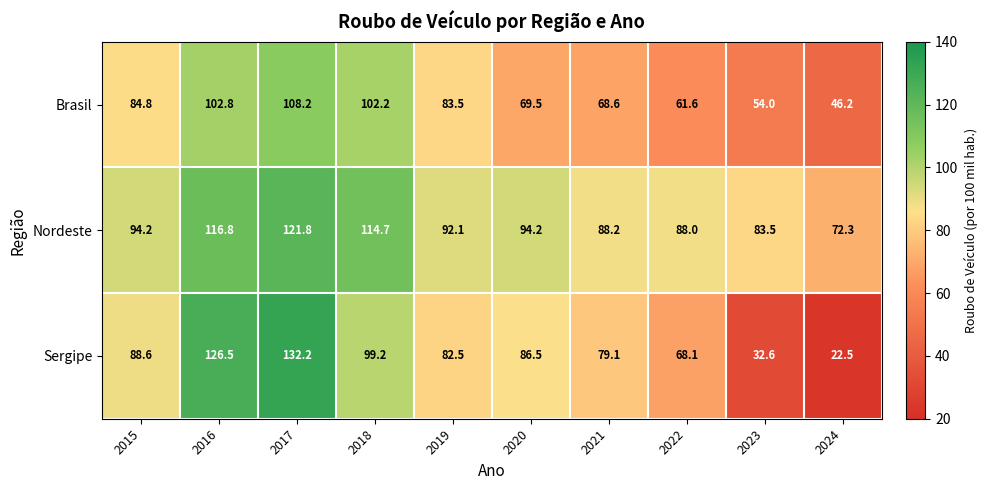

Reading left to right, extract all data points from this chart.

Brasil: 2015=84.8	2016=102.8	2017=108.2	2018=102.2	2019=83.5	2020=69.5	2021=68.6	2022=61.6	2023=54.0	2024=46.2
Nordeste: 2015=94.2	2016=116.8	2017=121.8	2018=114.7	2019=92.1	2020=94.2	2021=88.2	2022=88.0	2023=83.5	2024=72.3
Sergipe: 2015=88.6	2016=126.5	2017=132.2	2018=99.2	2019=82.5	2020=86.5	2021=79.1	2022=68.1	2023=32.6	2024=22.5